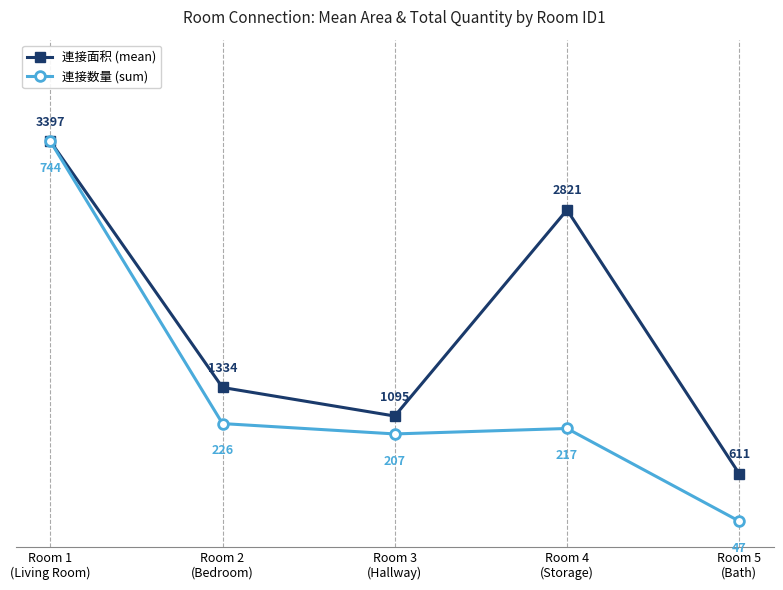

What are all the series names shown in the legend?

連接面积 (mean), 連接数量 (sum)